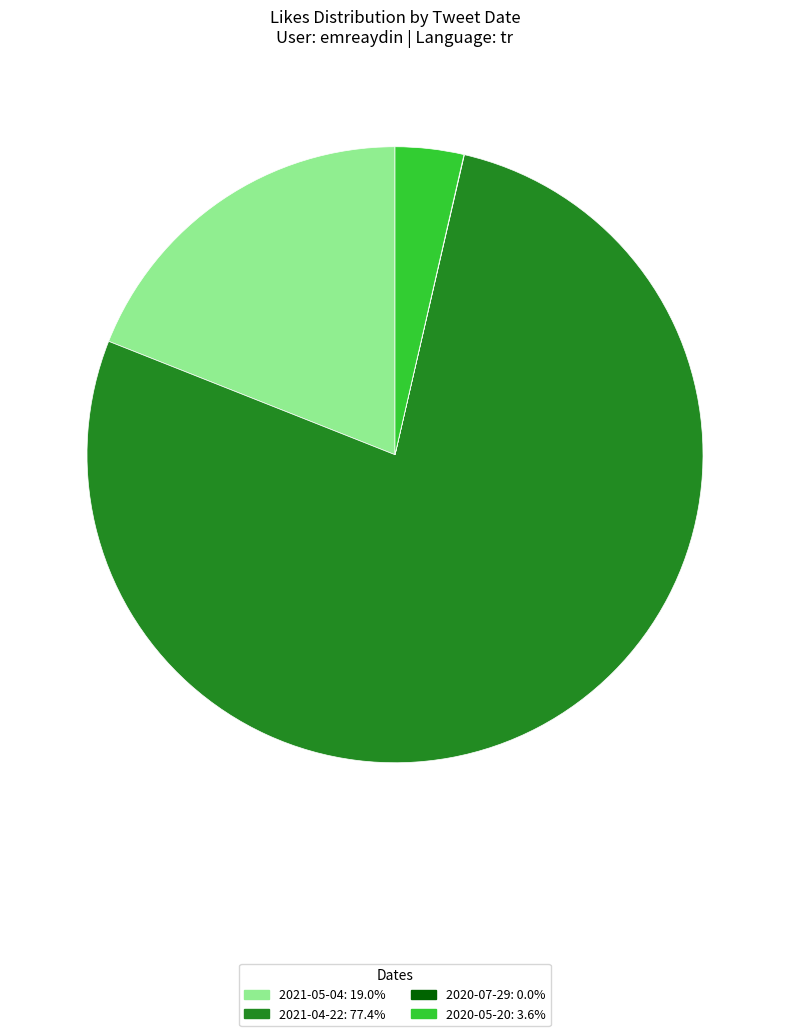

Does any single category account for the majority?

Yes